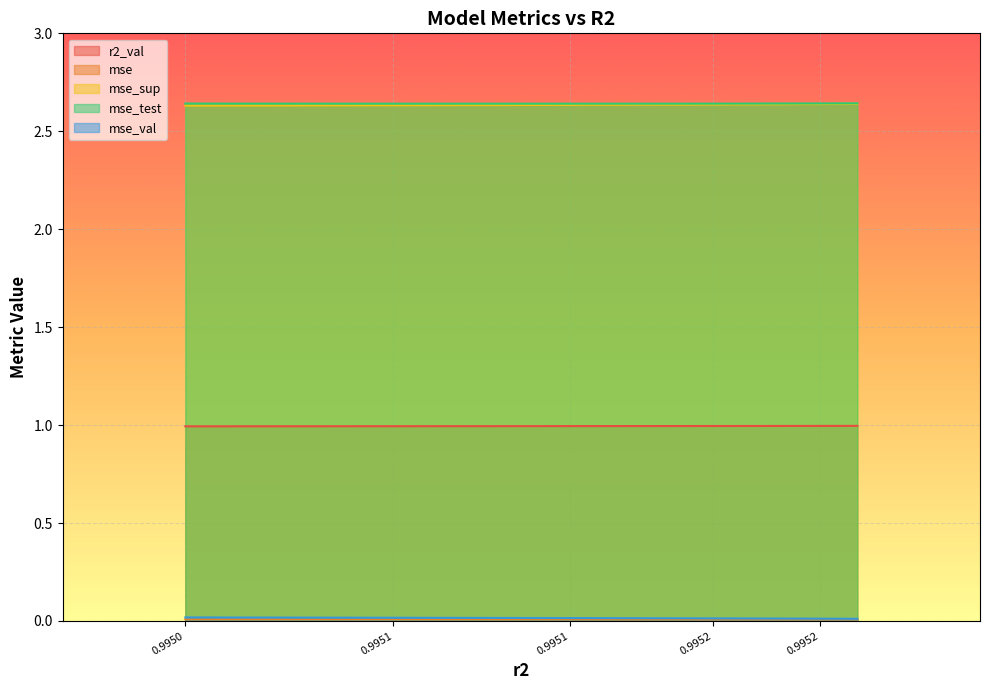

How many data points does each series have?

10